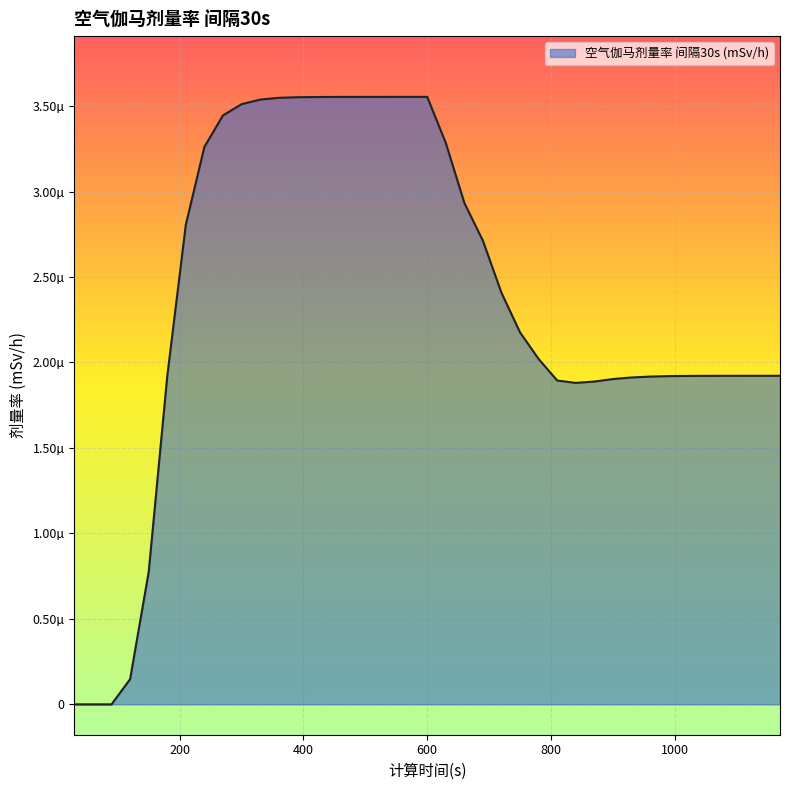

Is this an area chart (filled region under the line)?

Yes